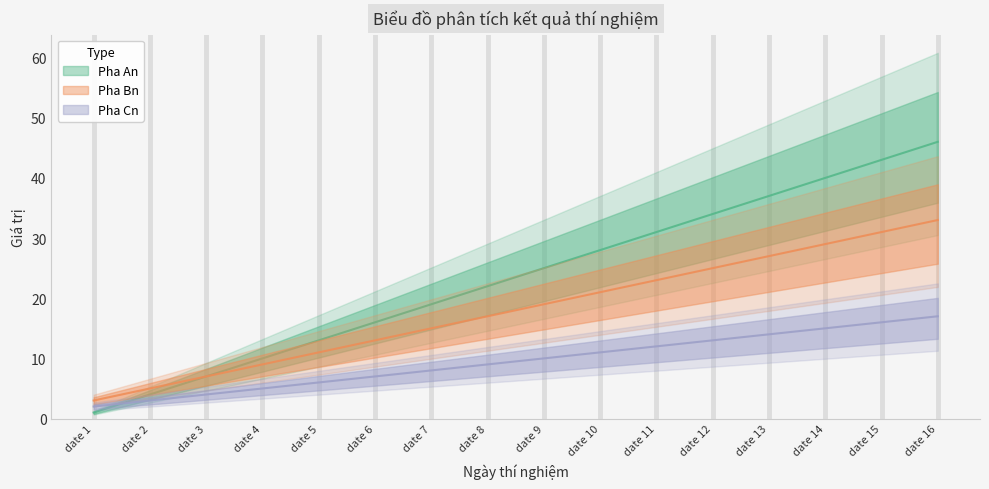

Is this an area chart (filled region under the line)?

No